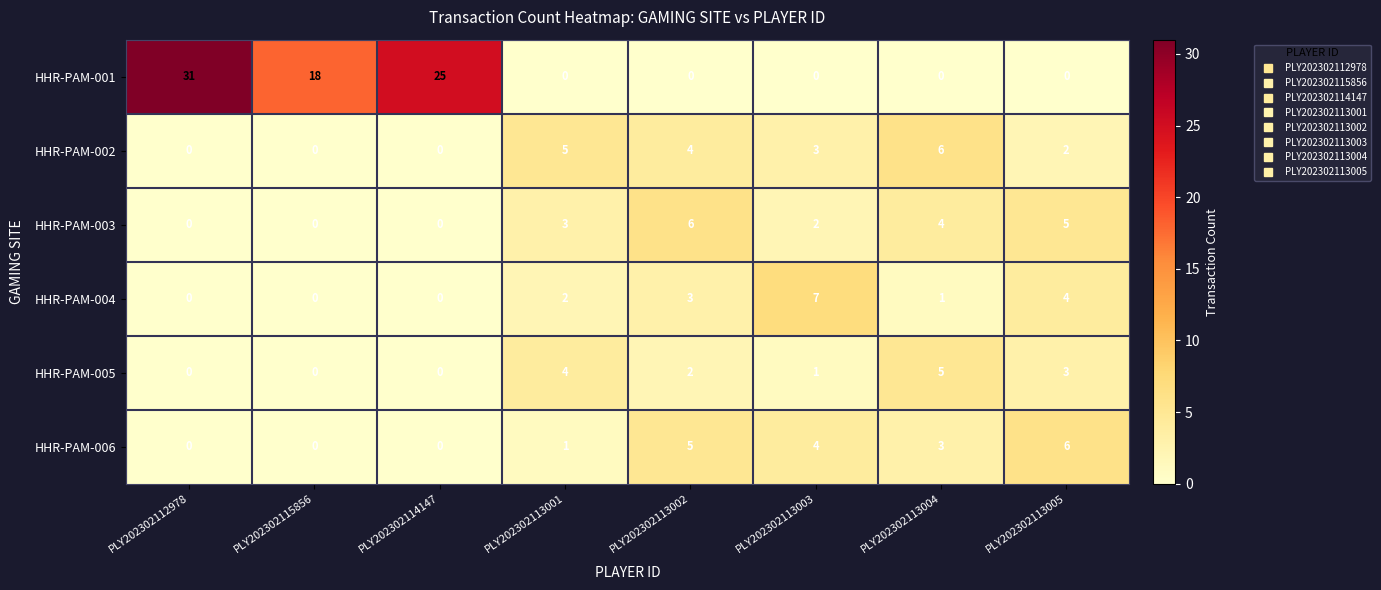

What is the difference between the maximum and minimum values in the HHR-PAM-002 series?

6